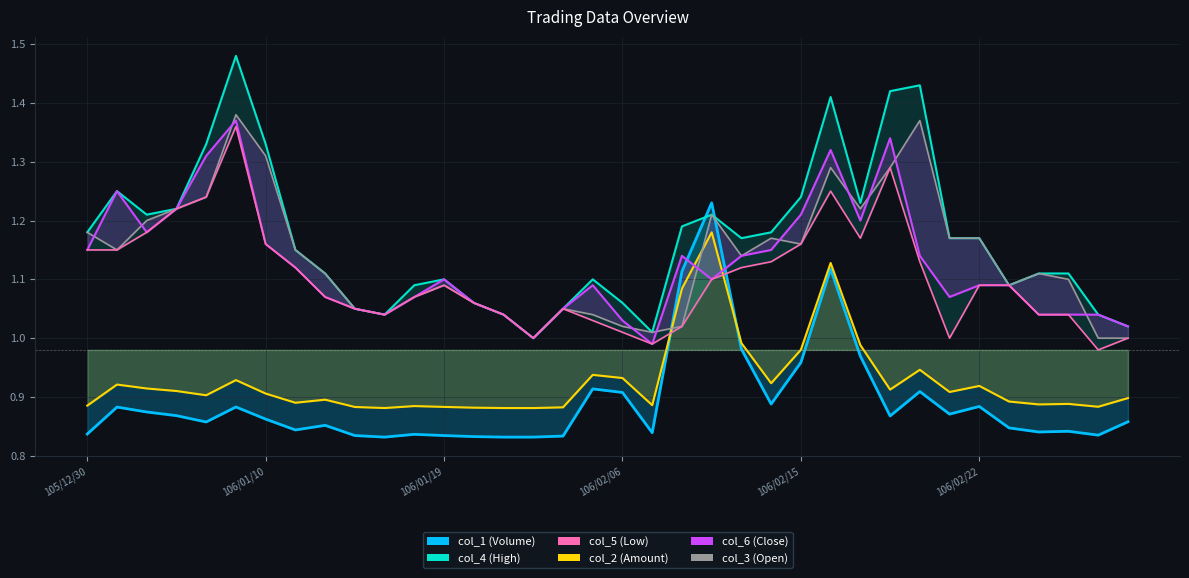

What are all the series names shown in the legend?

col_1 (Volume), col_2 (Amount), col_4 (High), col_3 (Open), col_6 (Close), col_5 (Low)